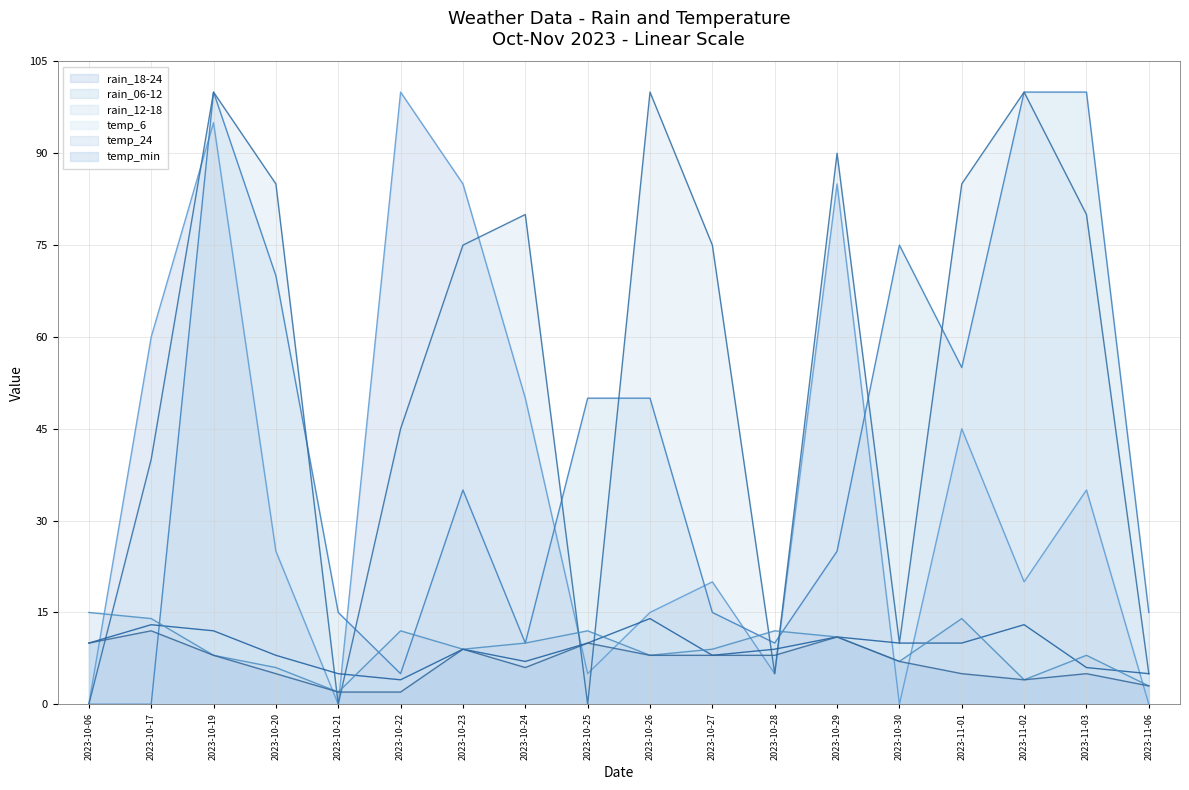

After their last crossing, which series has the higher values: temp_min or rain_18-24?

temp_min